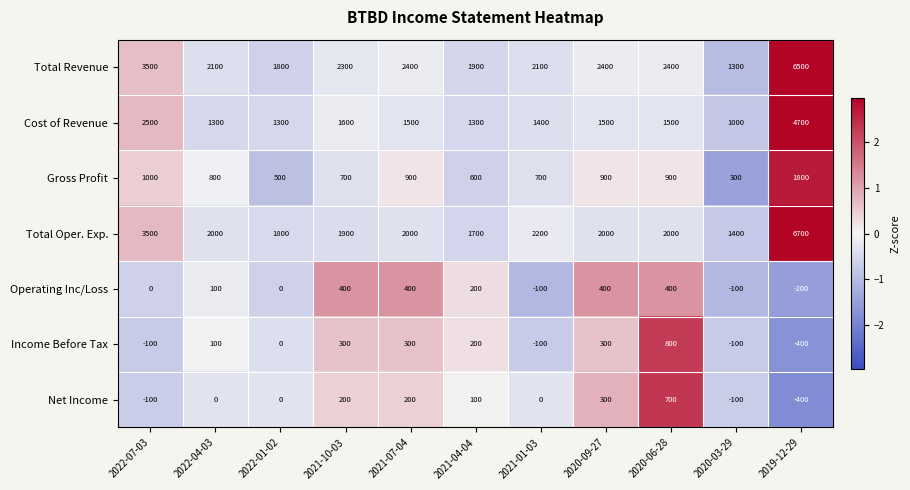

At which label is Total Oper. Exp. closest to 4050?

2022-07-03